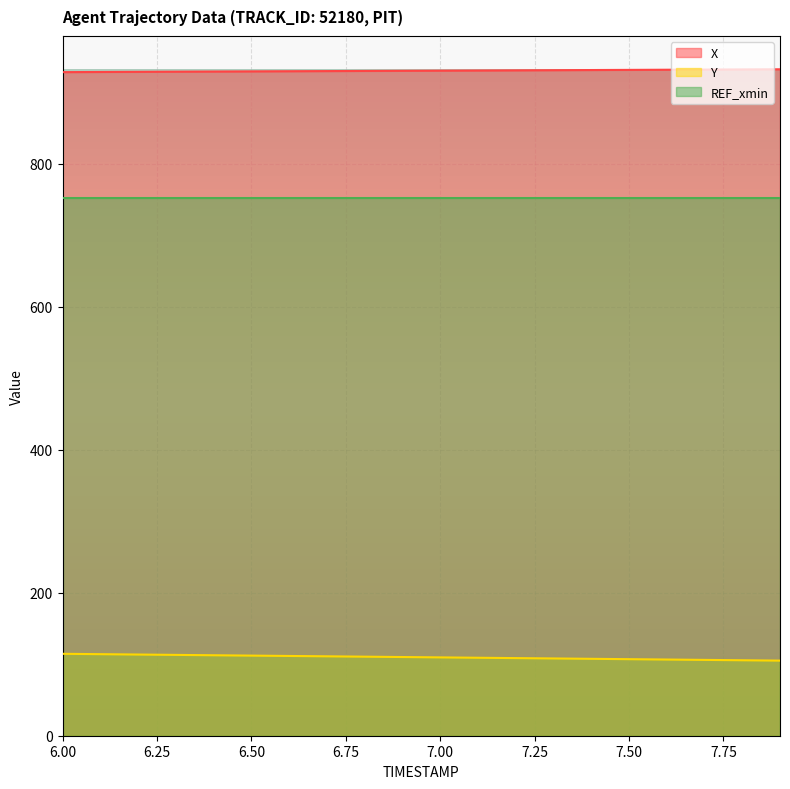

Which series has the widest spread of values?

Y